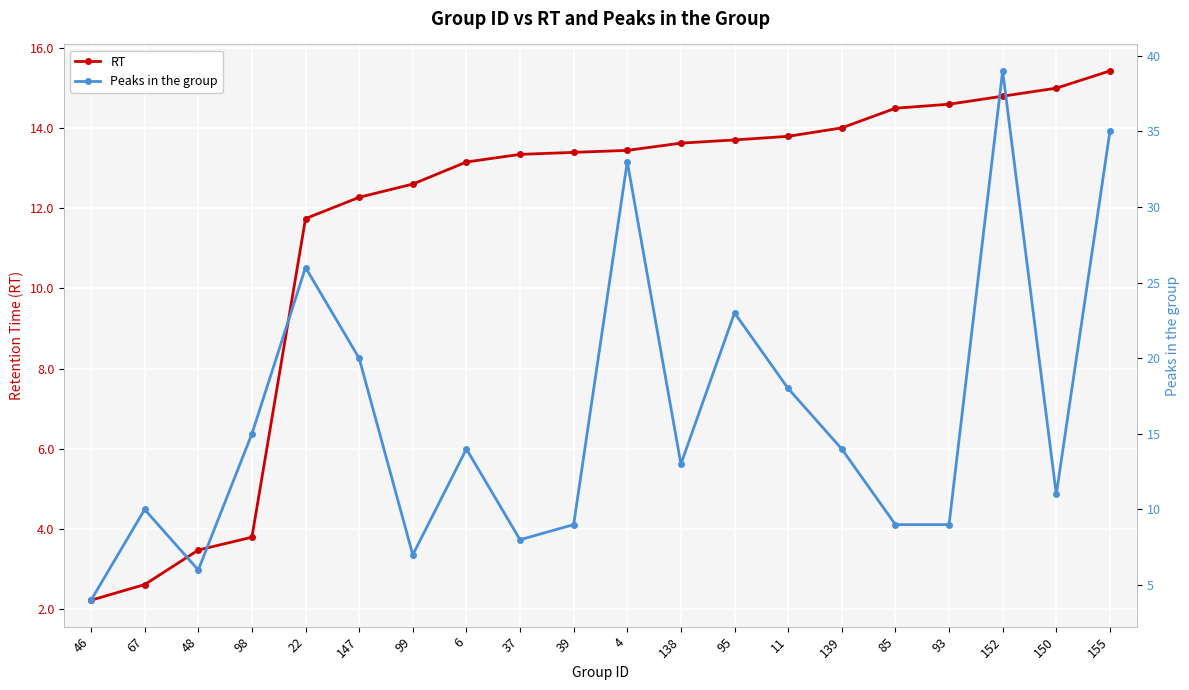

The RT series shows 2.6 at 67. True or false?

True